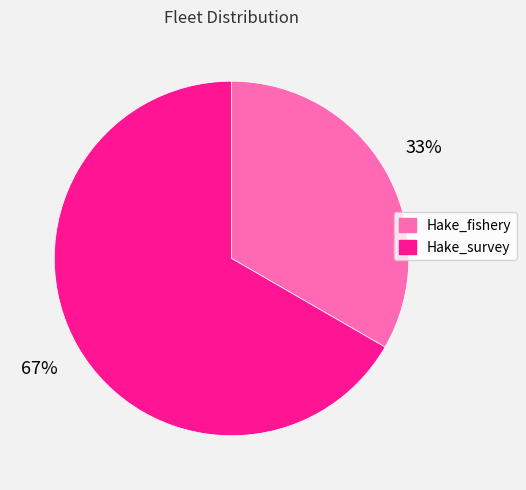

To the nearest percent, what is the average slice percentage?

50%